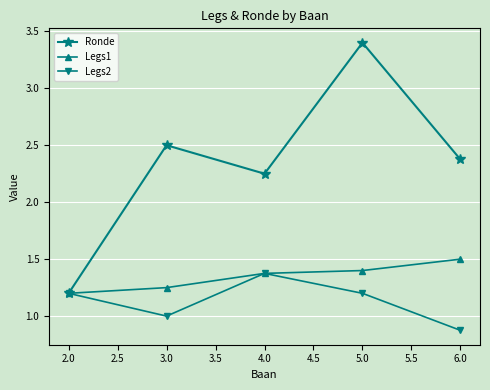

At which category is the sum across all series the highest?

5.0